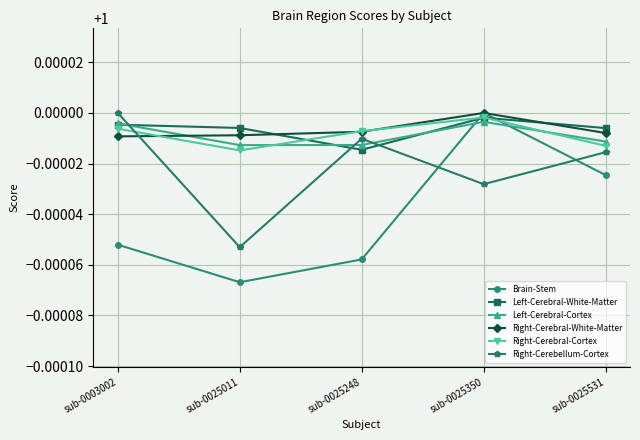

Which category has the highest value in the Right-Cerebellum-Cortex series?

sub-0003002